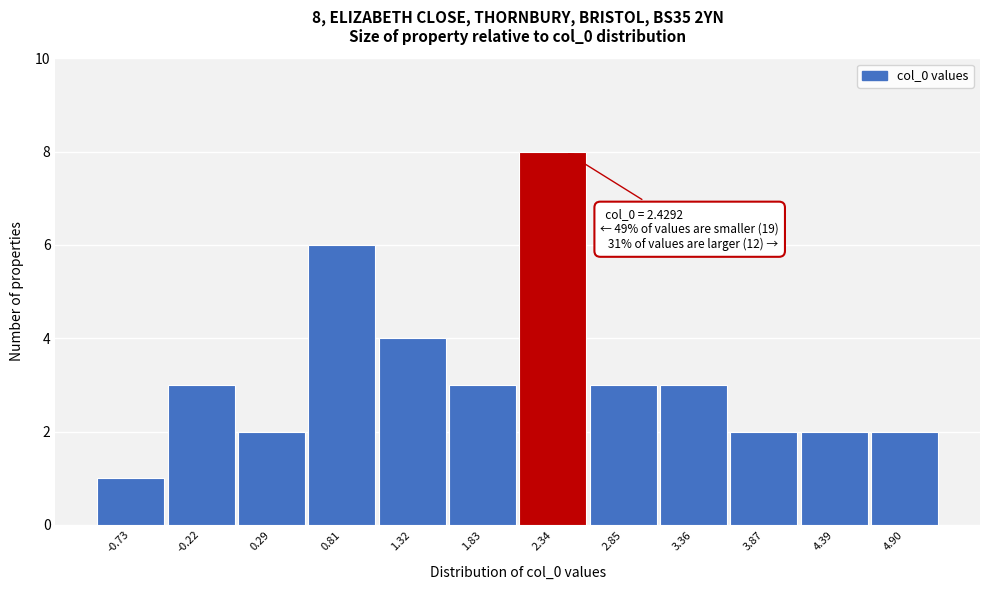

Over which range of the x-axis is the bar tallest?

2.1 to 2.6